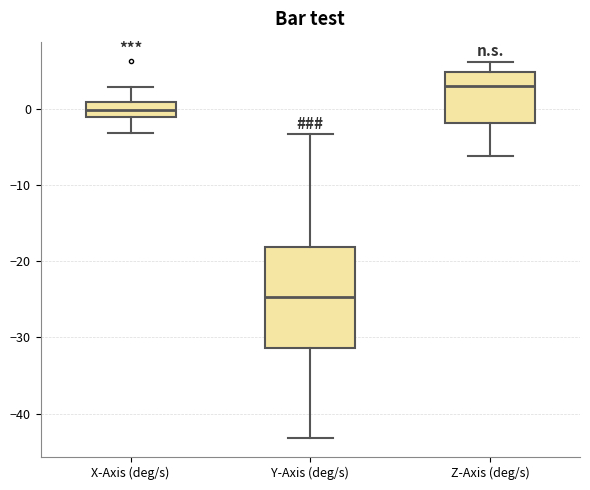

Comparing the boxes themselves (not the whiskers), which one is the tallest?

Y-Axis (deg/s)